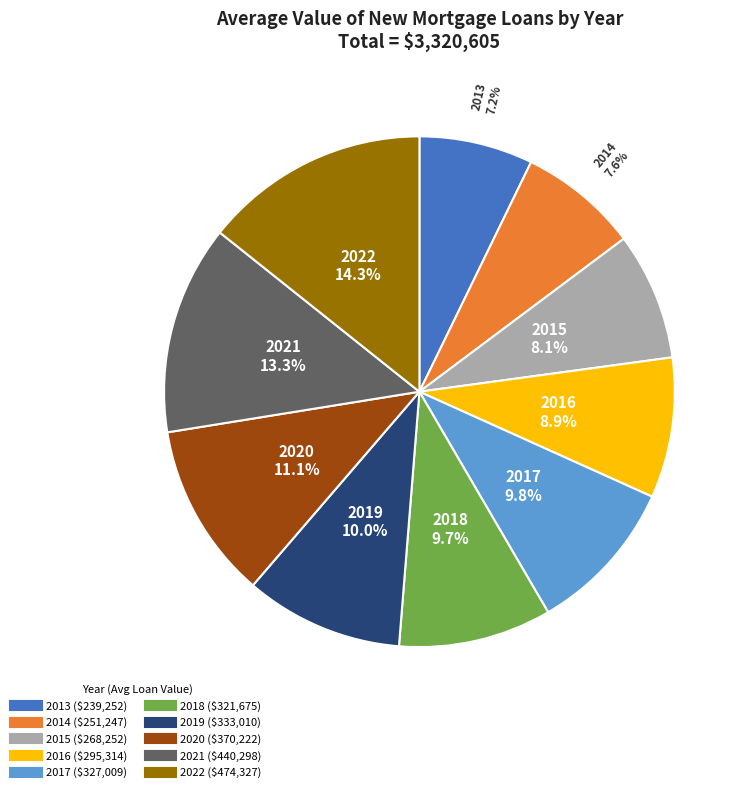

Approximately how many times larger is the value at 2015 compared to 2014?

1.1